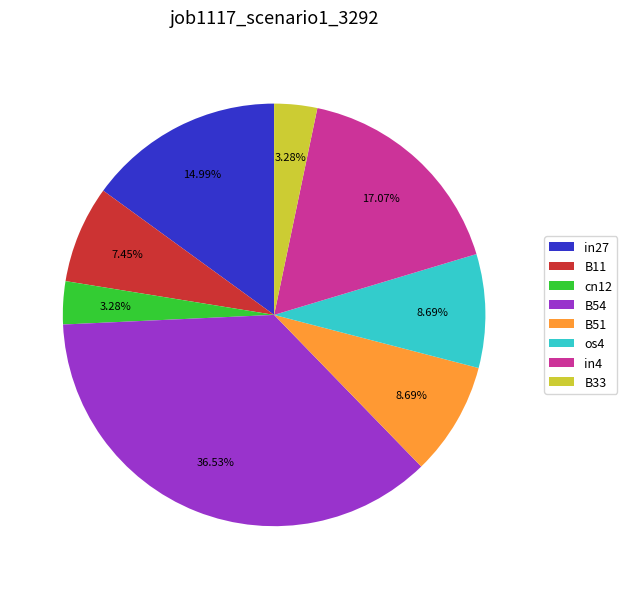

To the nearest percent, what is the average slice percentage?

12%